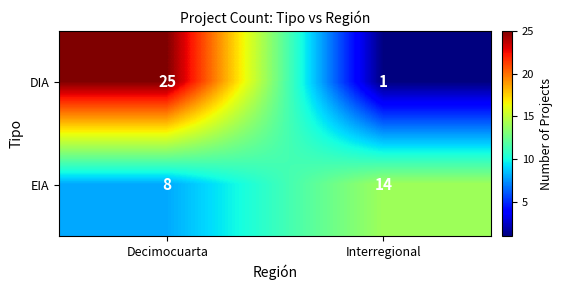

The EIA series shows 9 at Interregional. True or false?

False